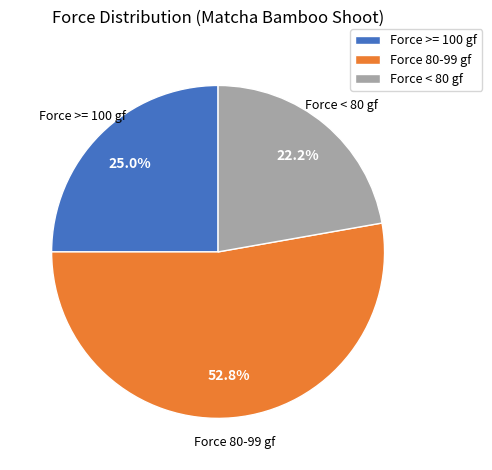

What percentage is NOT represented by Force 80-99 gf?

47.2%